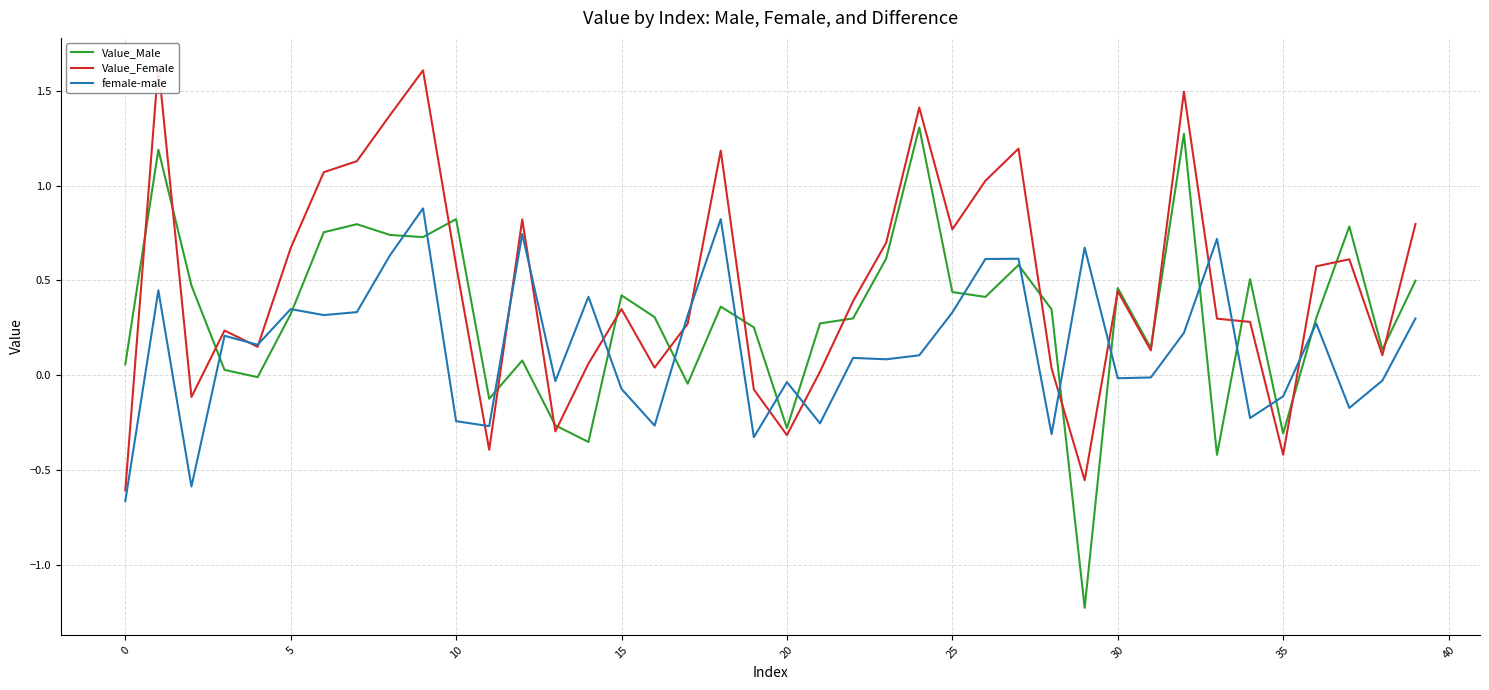

Reading left to right, extract all data points from this chart.

Value_Male: 0.1	1.2	0.5	0.0	-0.0	0.3	0.8	0.8	0.7	0.7	0.8	-0.1	0.1	-0.3	-0.4	0.4	0.3	-0.0	0.4	0.3	-0.3	0.3	0.3	0.6	1.3	0.4	0.4	0.6	0.3	-1.2	0.5	0.1	1.3	-0.4	0.5	-0.3	0.3	0.8	0.1	0.5
Value_Female: -0.6	1.6	-0.1	0.2	0.1	0.7	1.1	1.1	1.4	1.6	0.6	-0.4	0.8	-0.3	0.1	0.3	0.0	0.3	1.2	-0.1	-0.3	0.0	0.4	0.7	1.4	0.8	1.0	1.2	0.0	-0.6	0.4	0.1	1.5	0.3	0.3	-0.4	0.6	0.6	0.1	0.8
female-male: -0.7	0.4	-0.6	0.2	0.2	0.3	0.3	0.3	0.6	0.9	-0.2	-0.3	0.7	-0.0	0.4	-0.1	-0.3	0.3	0.8	-0.3	-0.0	-0.3	0.1	0.1	0.1	0.3	0.6	0.6	-0.3	0.7	-0.0	-0.0	0.2	0.7	-0.2	-0.1	0.3	-0.2	-0.0	0.3